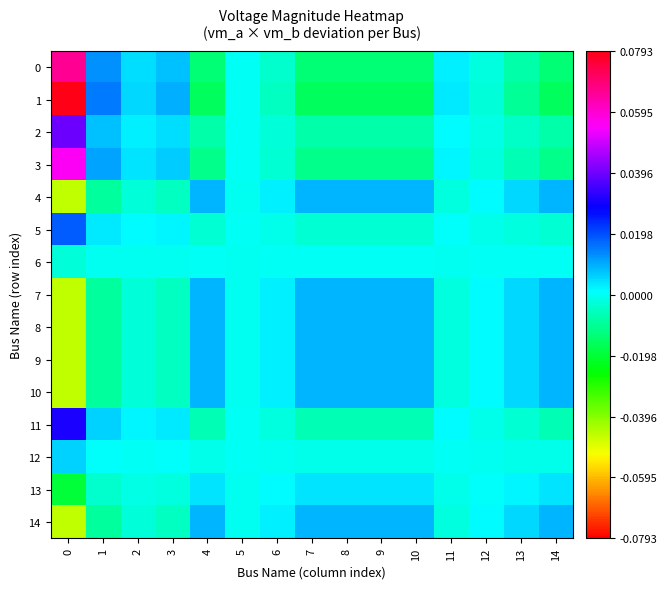

Rank the series at 8 from highest to lowest value.

14, 7, 8, 9, 10, 4, 13, 6, 12, 5, 11, 2, 3, 0, 1